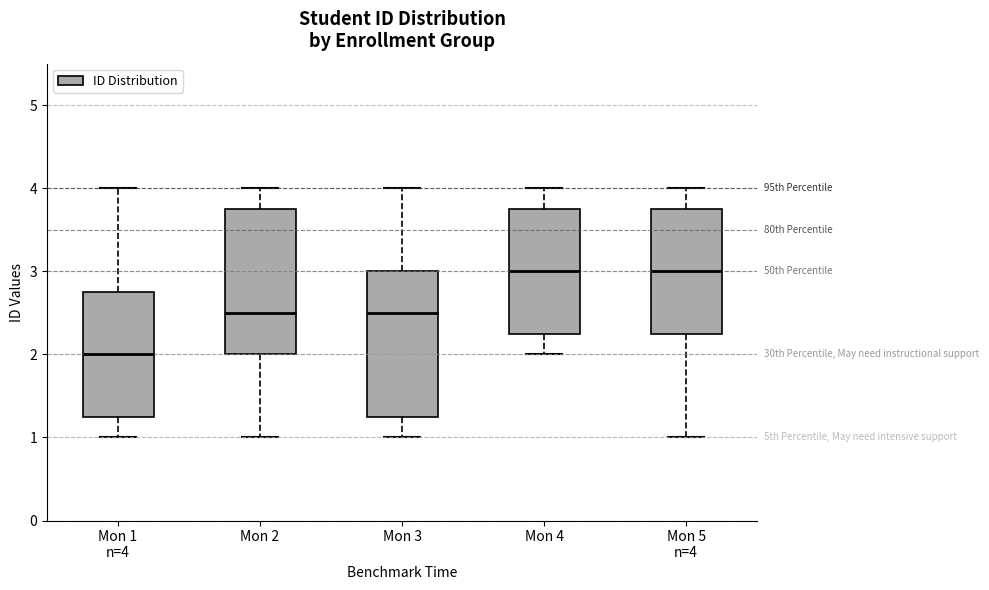

Which box has the lowest median line?

Mon 1 n=4